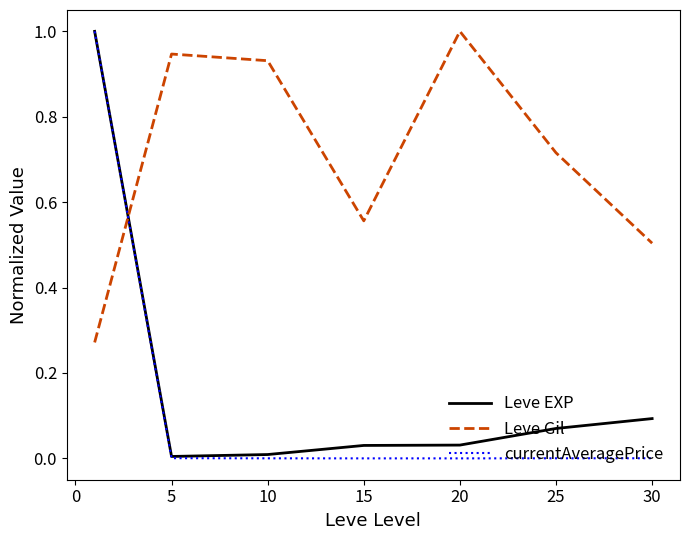

Which series has the largest total across all categories?

Leve Gil